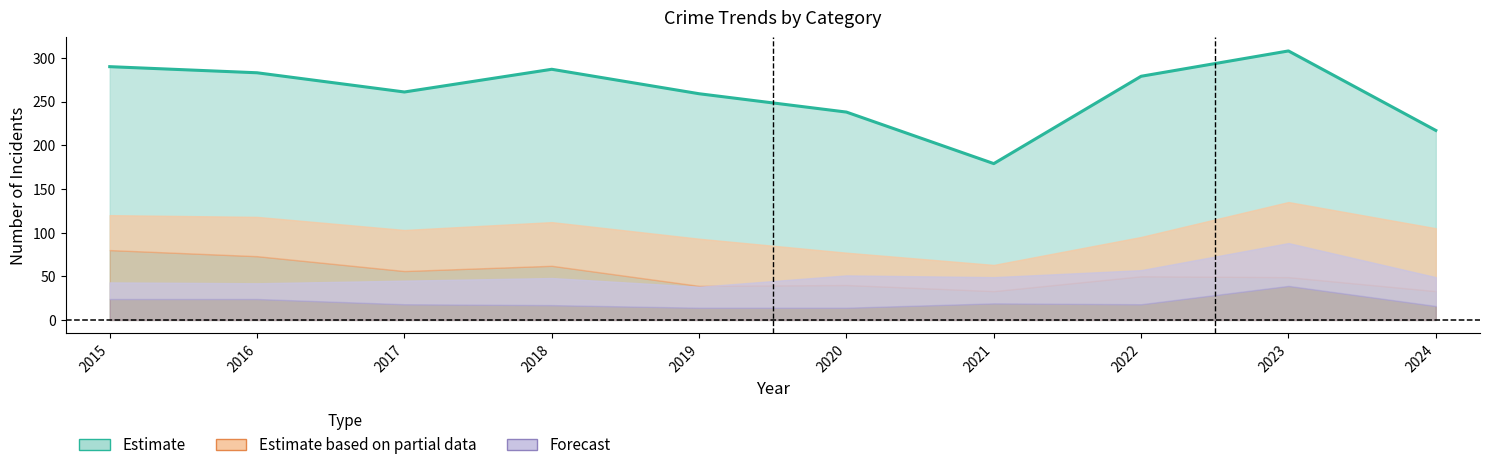

Which has a higher value, 2018 or 2023?

2023